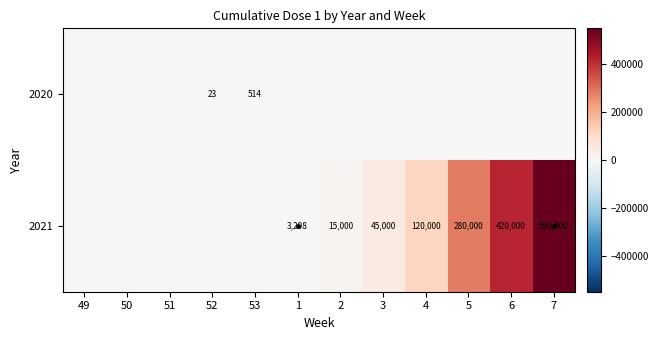

At which category is the sum across all series the highest?

7